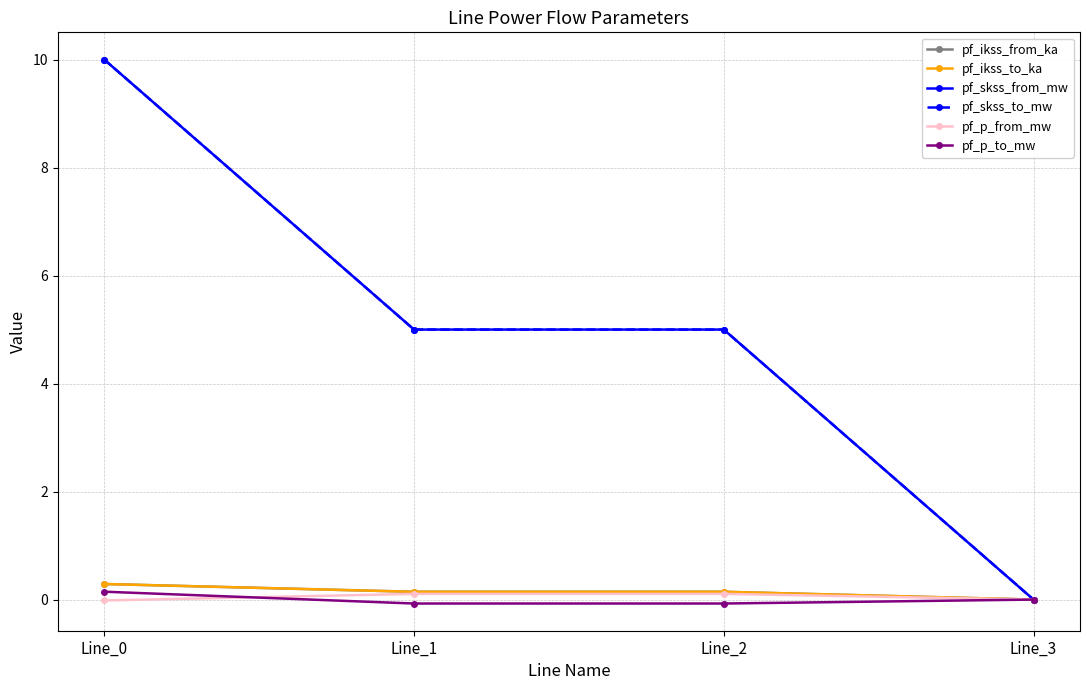

What are all the series names shown in the legend?

pf_ikss_from_ka, pf_ikss_to_ka, pf_skss_from_mw, pf_skss_to_mw, pf_p_from_mw, pf_p_to_mw